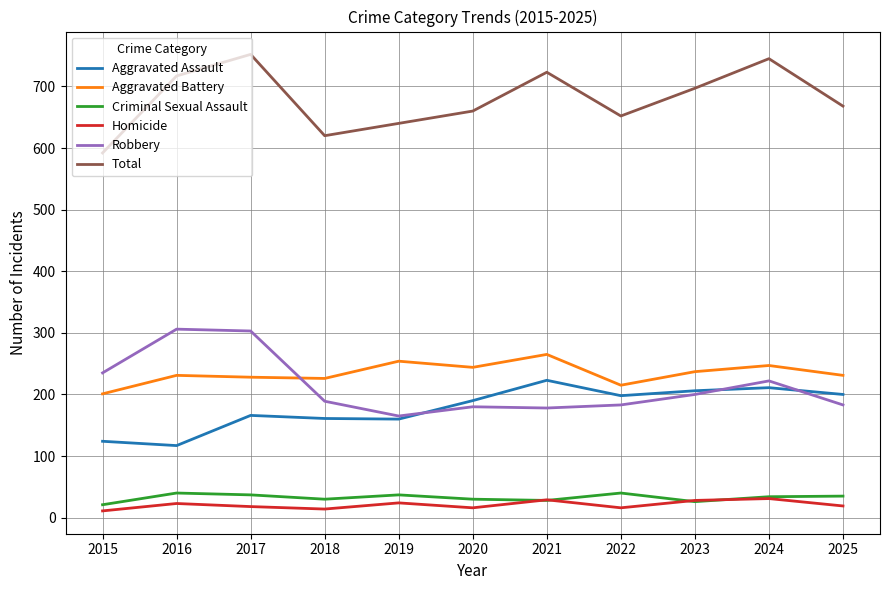

Rank the series by their maximum value, from highest to lowest.

Total, Robbery, Aggravated Battery, Aggravated Assault, Criminal Sexual Assault, Homicide